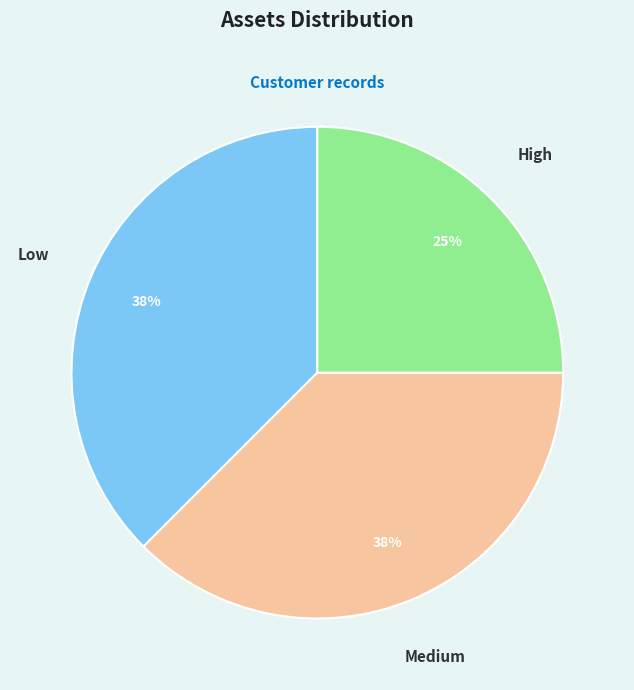

Which slice is the smallest?

High